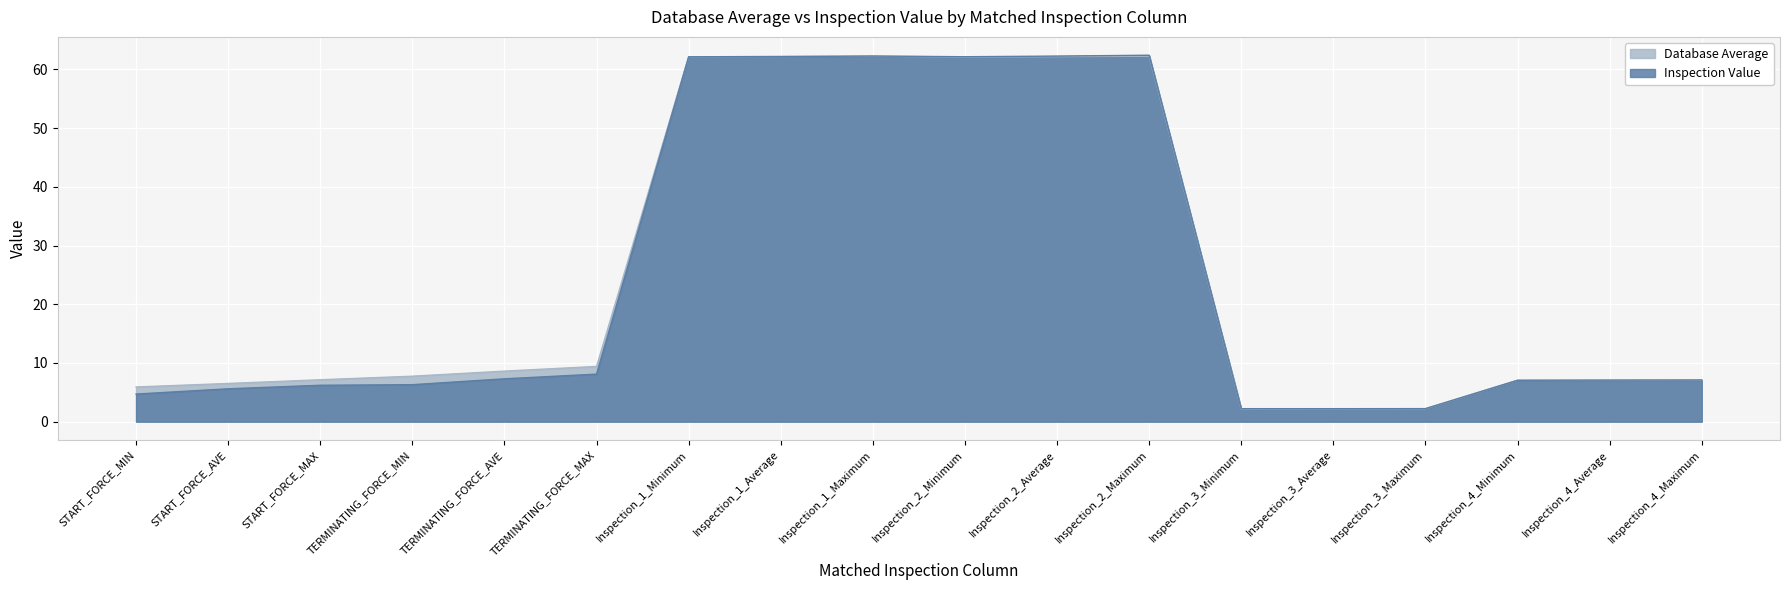

At which label does Database Average reach its peak?

Inspection_1_Maximum